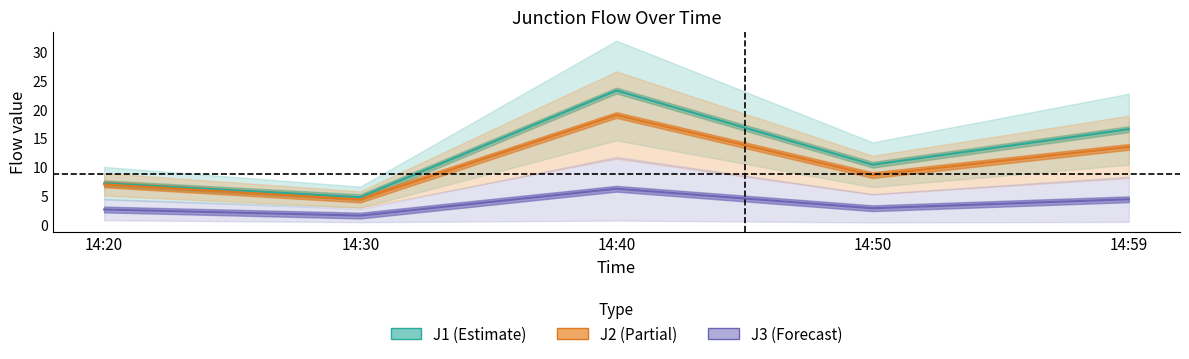

What is the minimum value for J2?

4.4